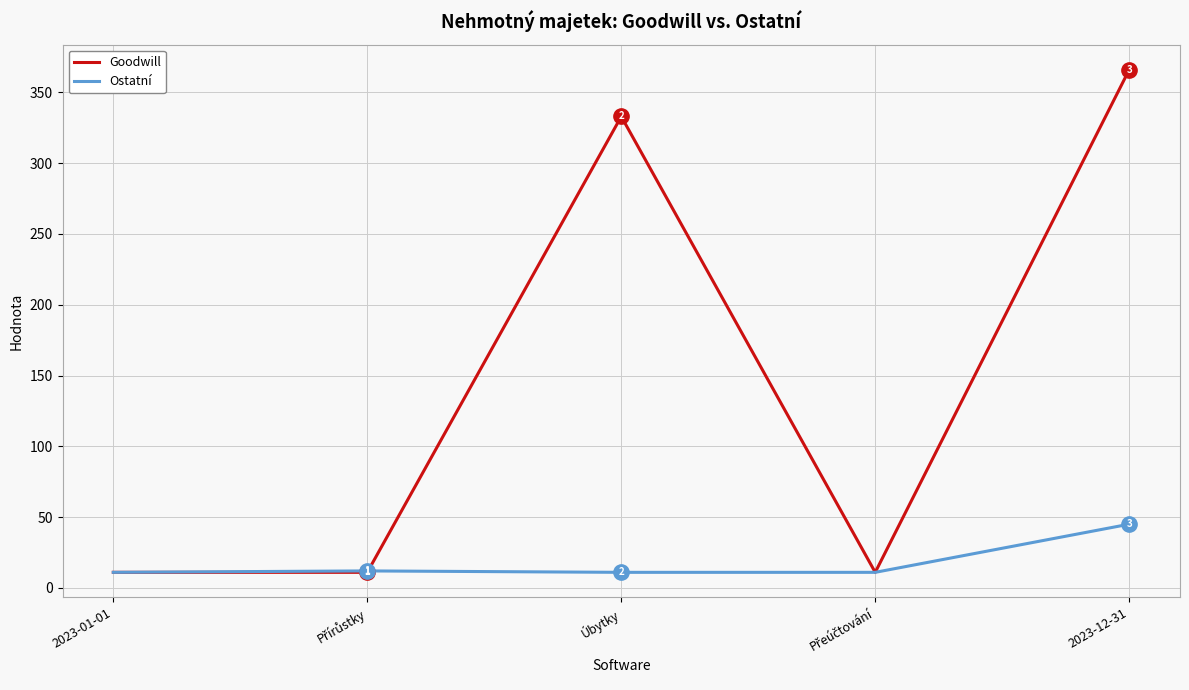

At which category does the chart reach its peak across all series?

2023-12-31